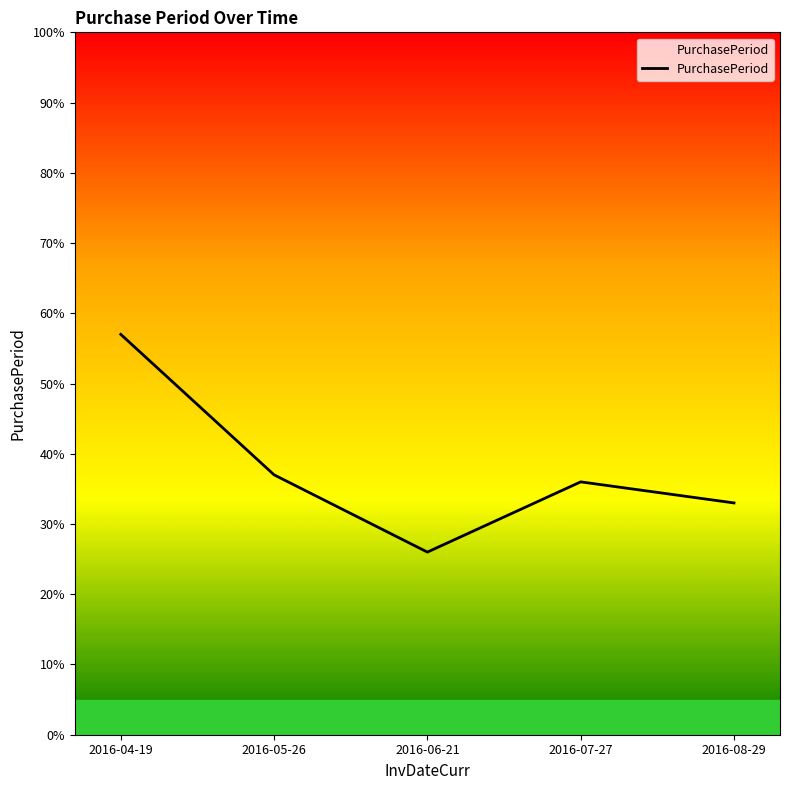

True or false: there are more than 0 points higher than both neighbors.

True